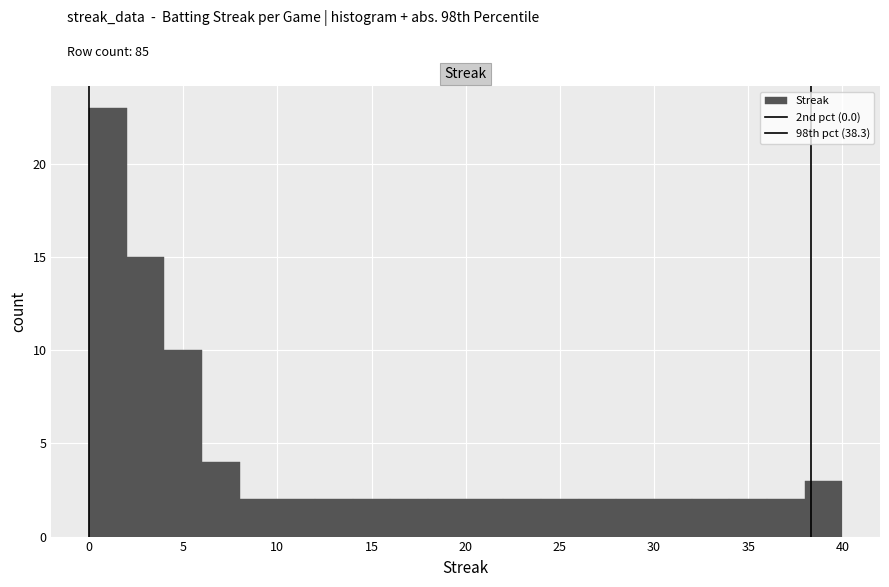

Which range on the x-axis has the tallest bar?

0 to 2